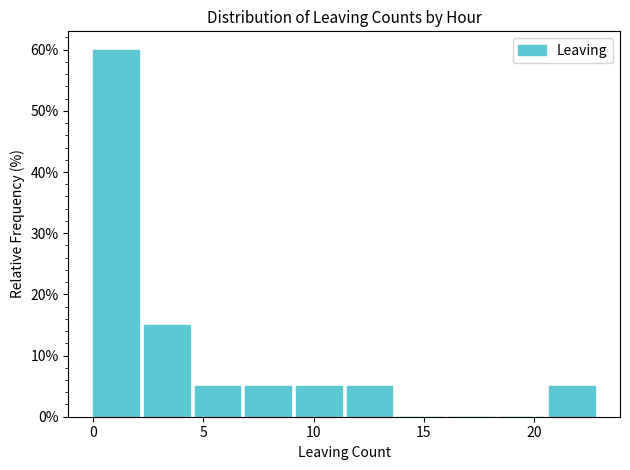

Over which range of the x-axis is the bar tallest?

0.0 to 2.3